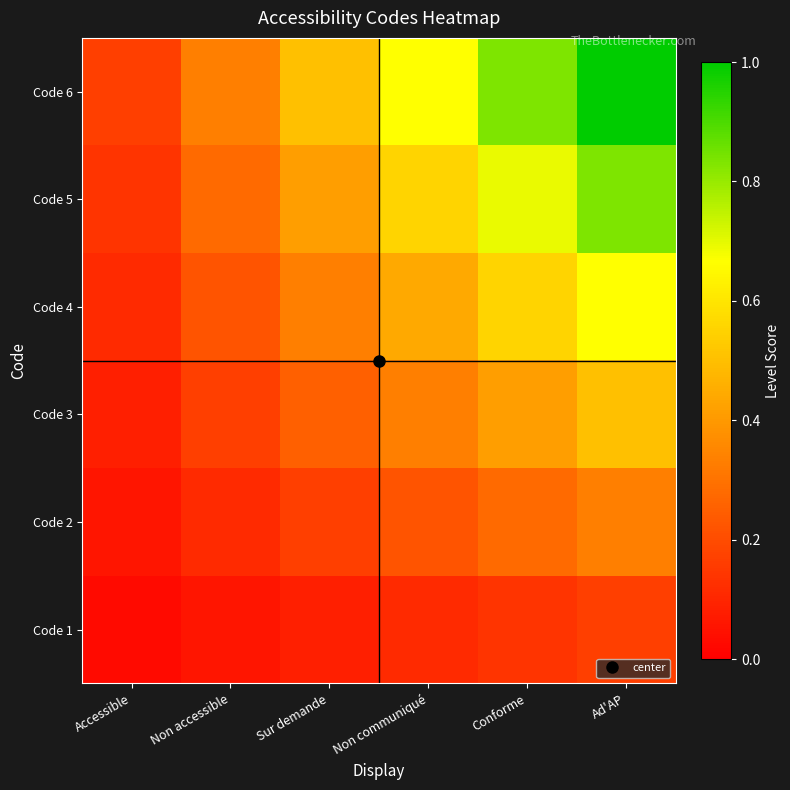

What is the greatest value displayed?

1.0